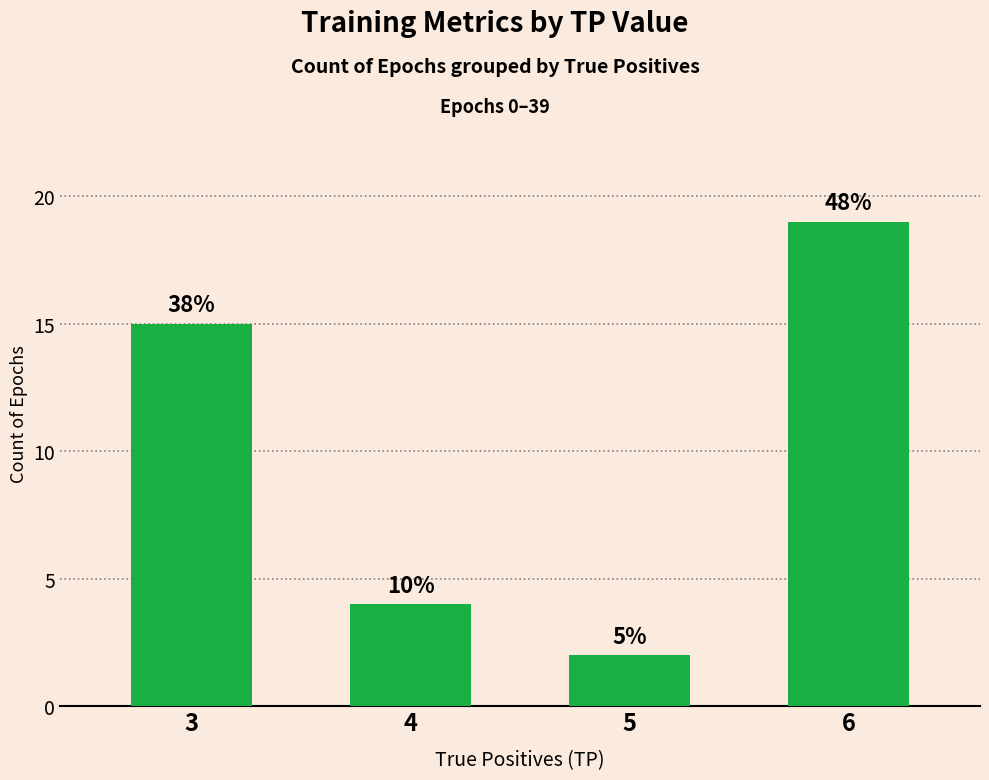

Does the chart contain stacked bars?

No